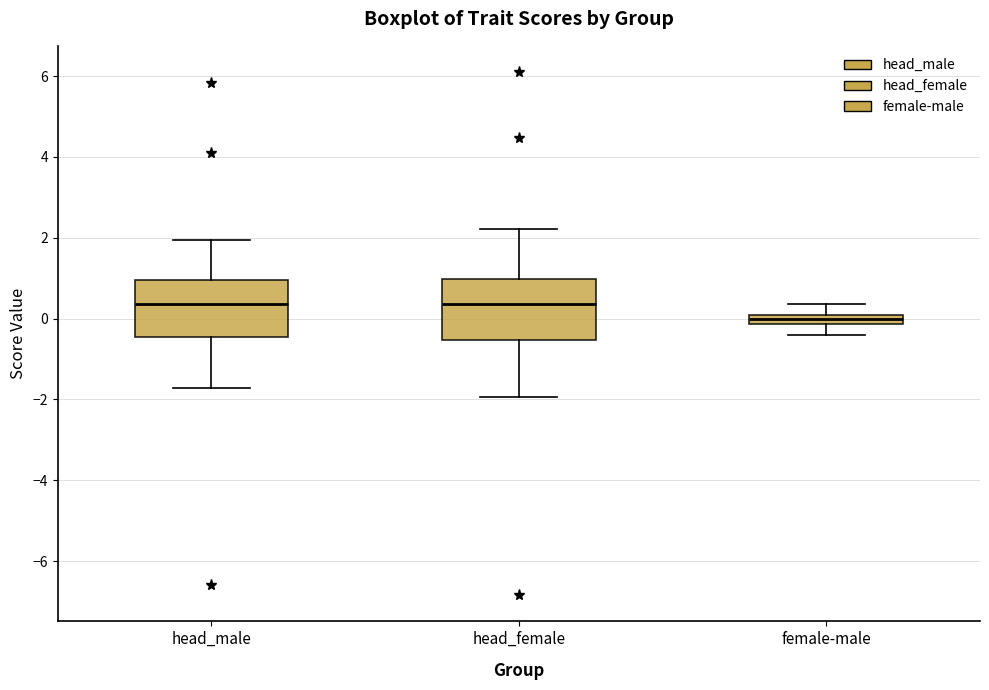

Where does the lower whisker of the box for female-male end on the y-axis? The values are not printed on the chart, so give them approximately, as read against the axis.

-0.4